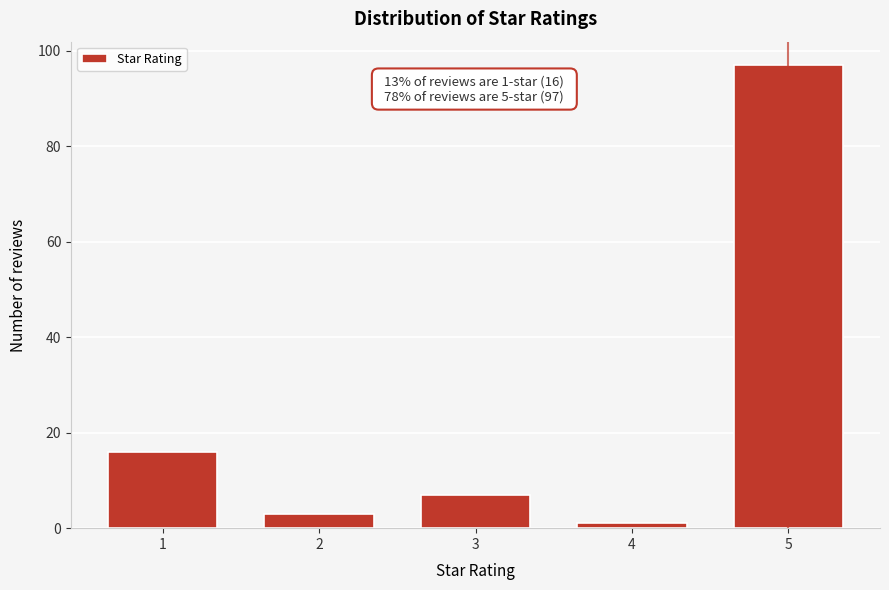

Reading left to right, transcribe all the data shown in this chart.

16	3	7	1	97